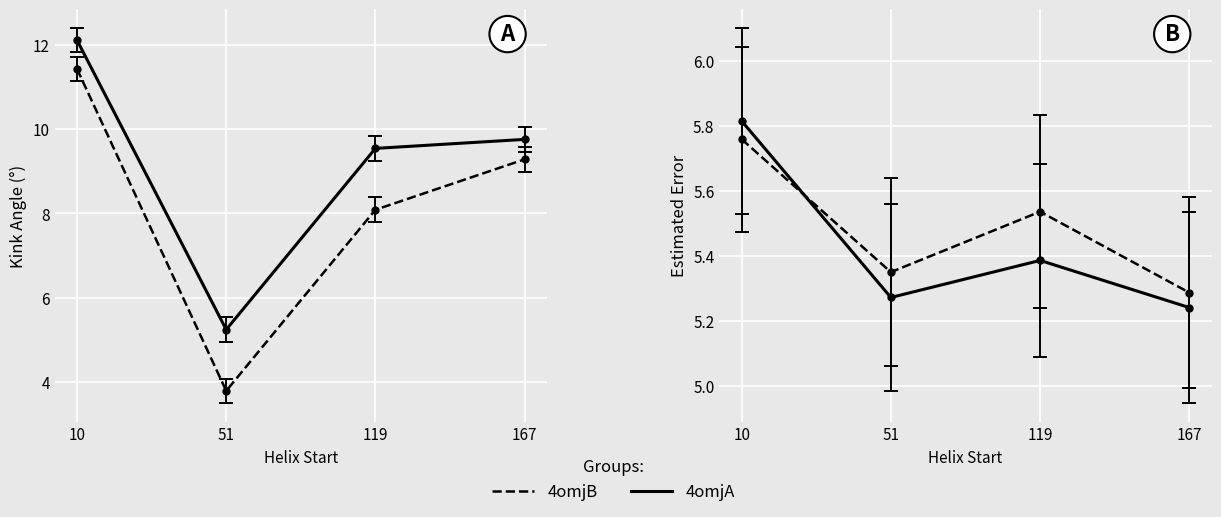

Which category has the lowest value in the 4omjA_Kink_Angle series?

51